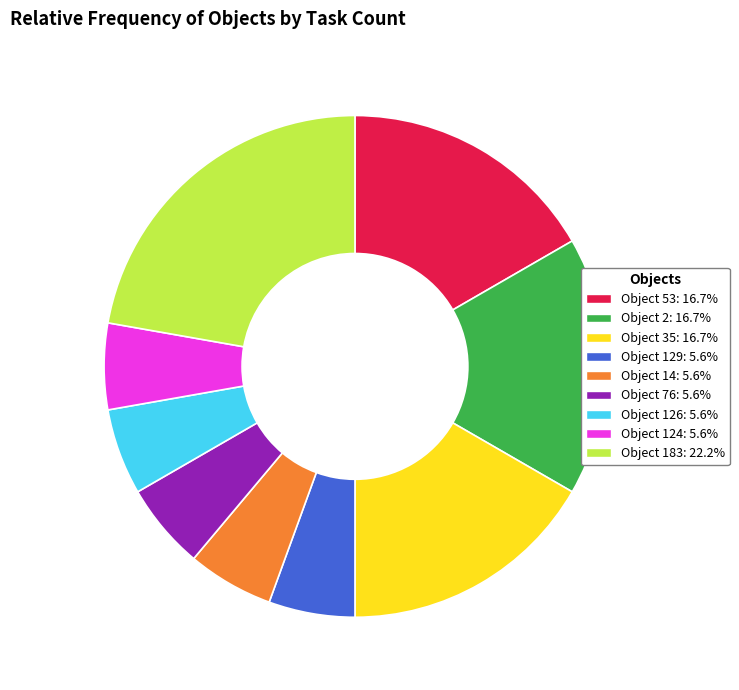

Is the sum of Object 129: 5.6% and Object 124: 5.6% greater than half?

No